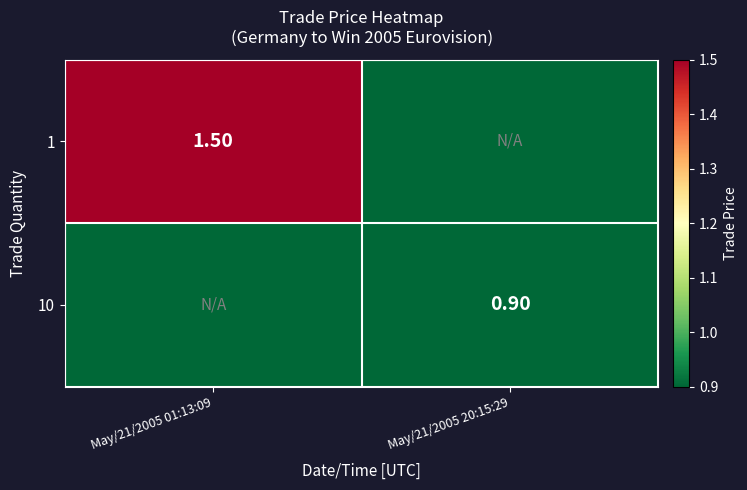

How many data points in 10 are above 0?

1